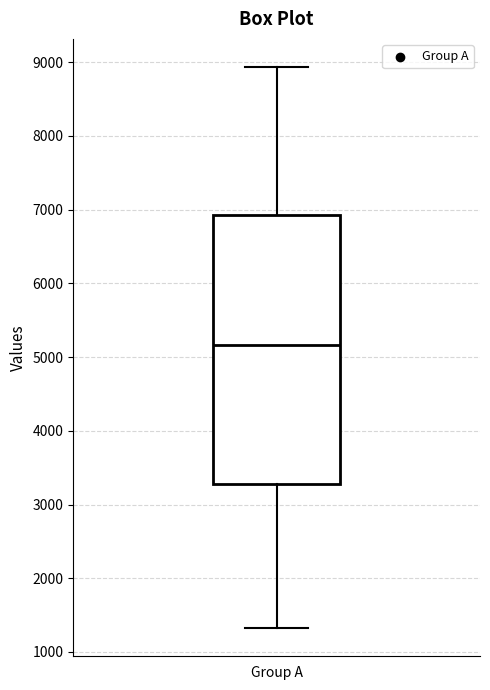

Transcribe this box plot: give where the median line is, the range the box spans, and where the two whiskers end, as read against the y-axis. The values are not printed on the chart, so give them approximately, as read against the axis.

median 5200, box 3300 to 6900, whiskers 1300 to 8900